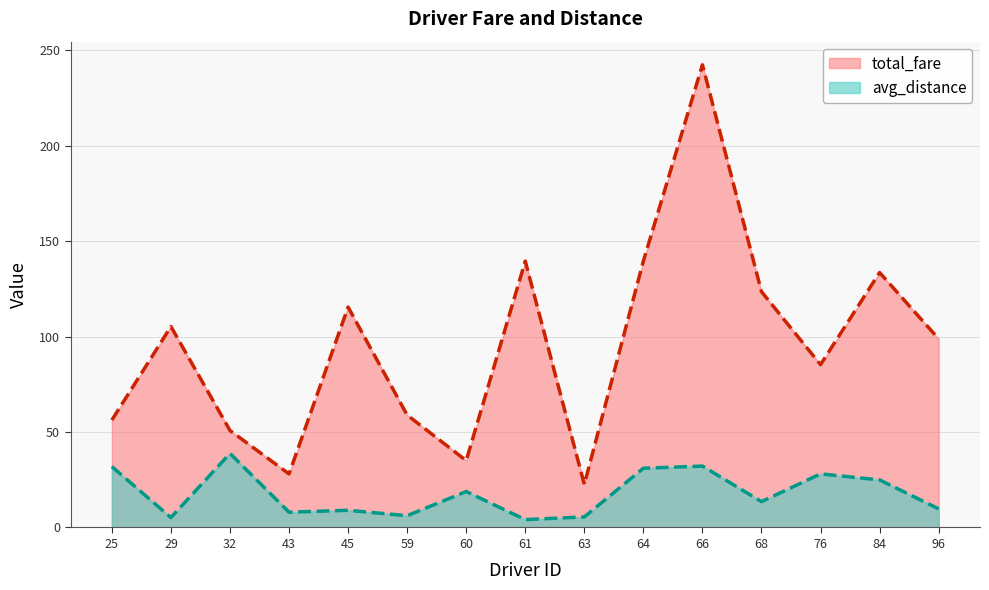

What is the value of the total_fare point at the 1st from the left?

56.3